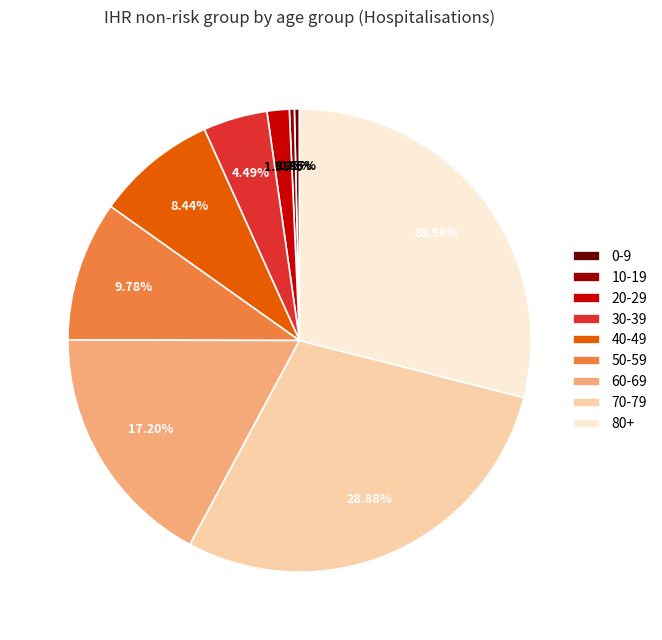

True or false: 60-69 accounts for 17% of the total.

True